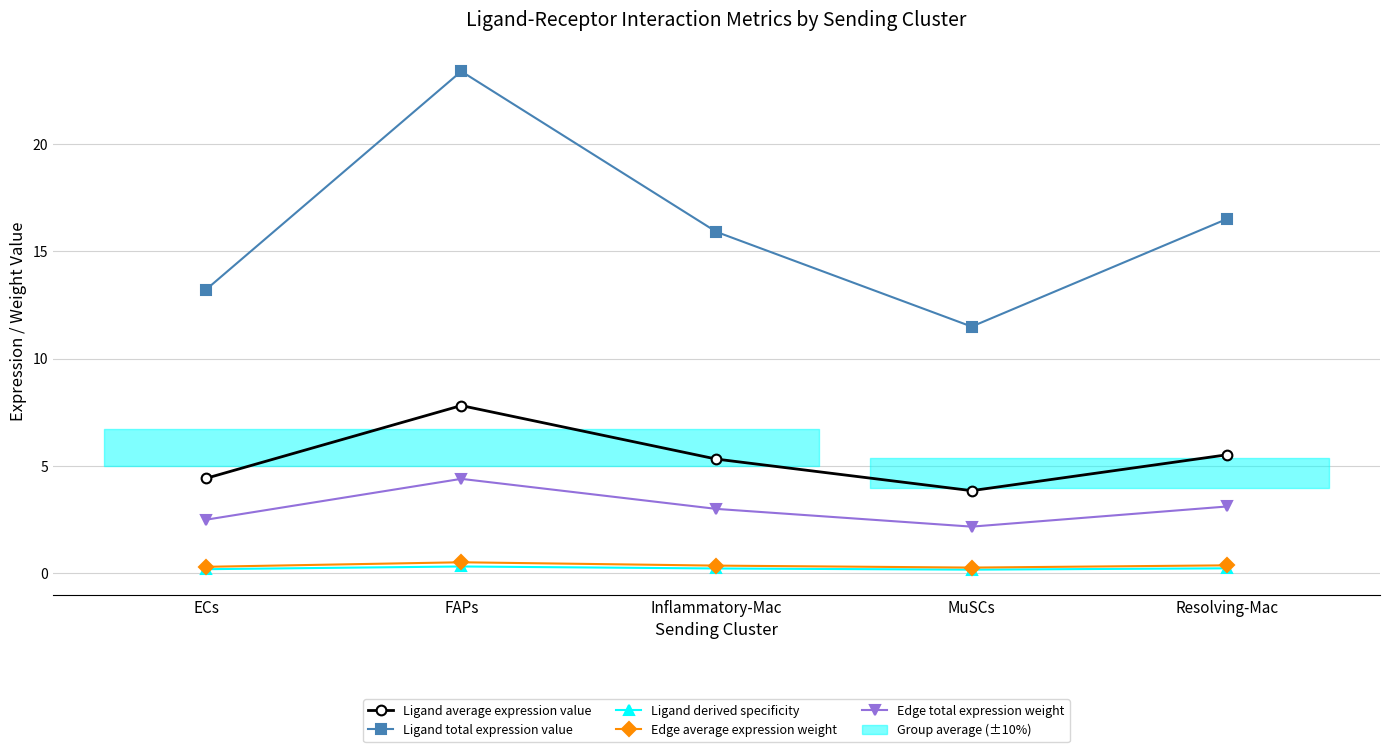

Between FAPs and Resolving-Mac, which is larger?

FAPs